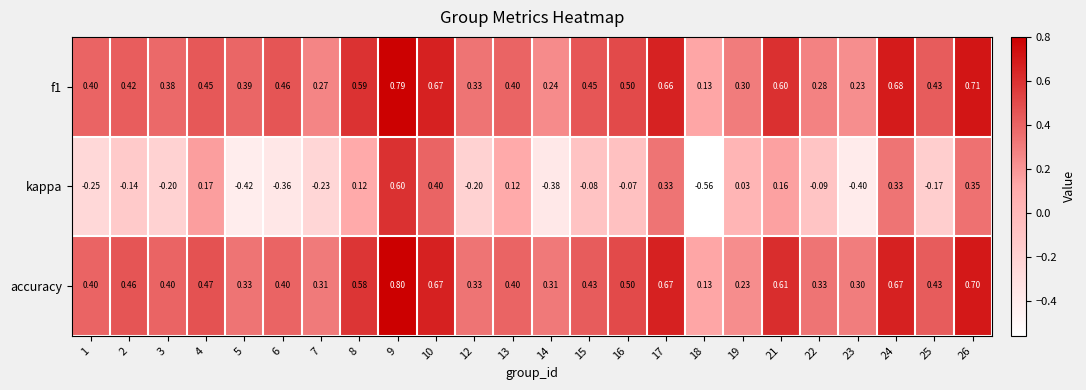

Which series has the widest spread of values?

kappa